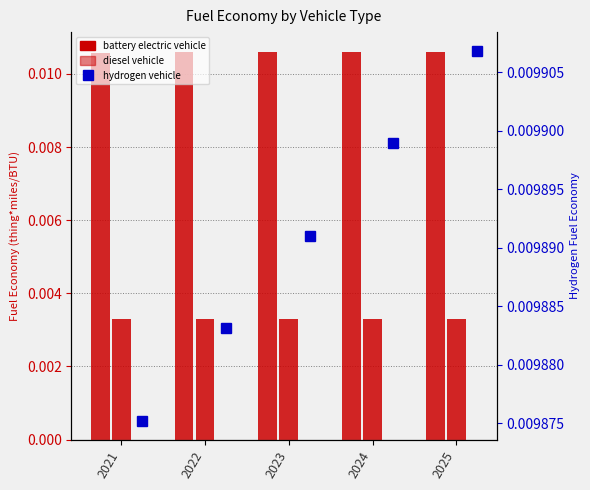

How many categories are shown in the chart?

5